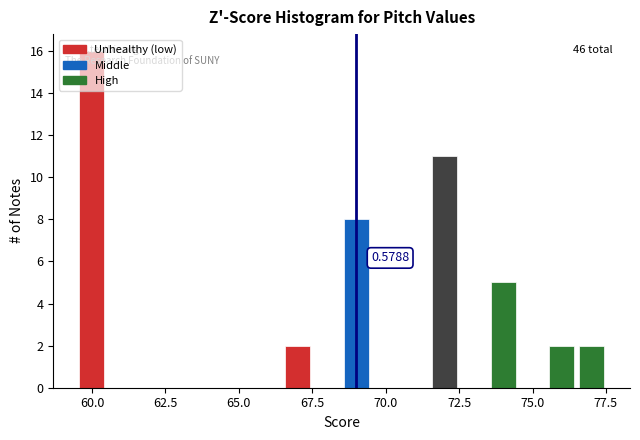

Read against the x-axis, roughly where is the centre of the tallest bar?

60.0